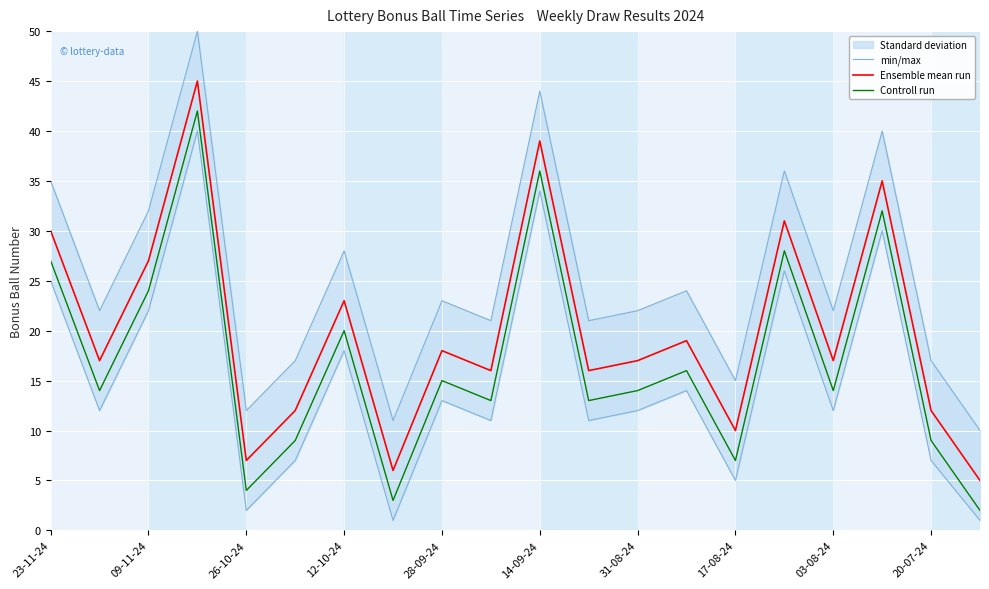

How many lines are shown in the chart?

3